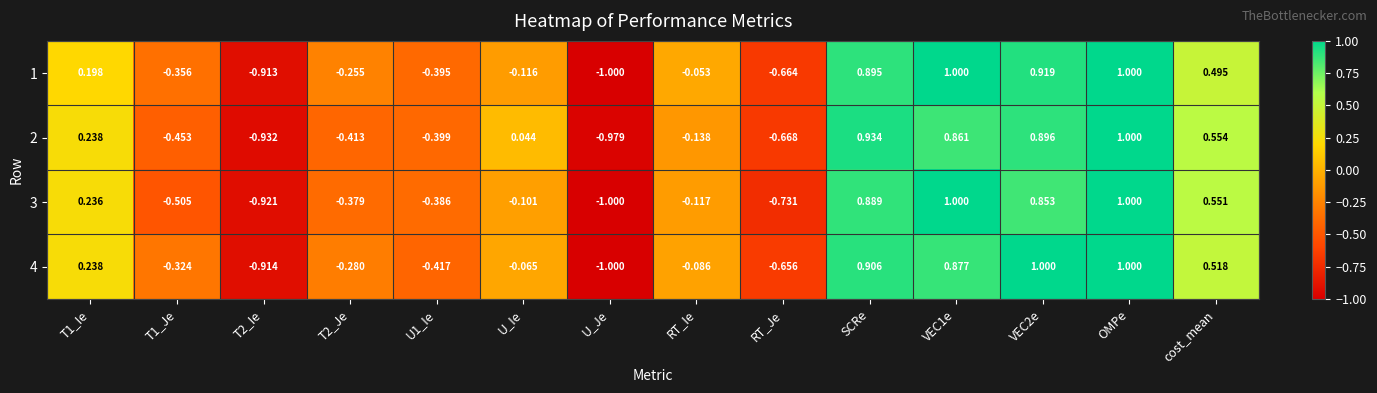

How many series are shown in this chart?

4